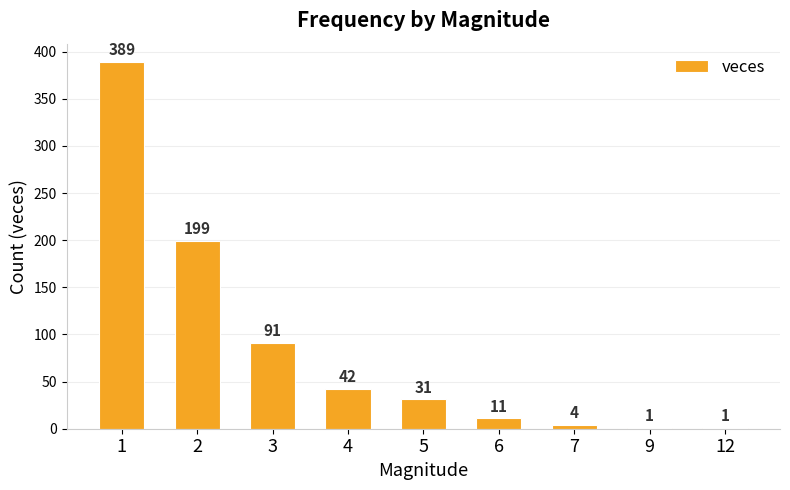

What is the sum of all values?

769